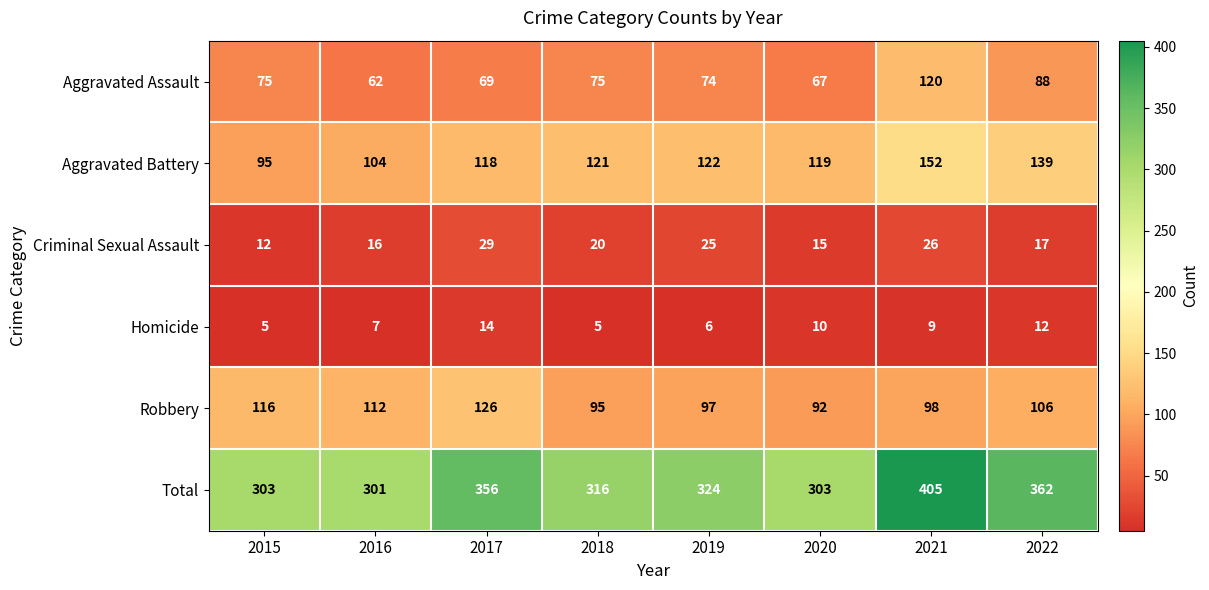

At how many categories does at least one series exceed 247?

8